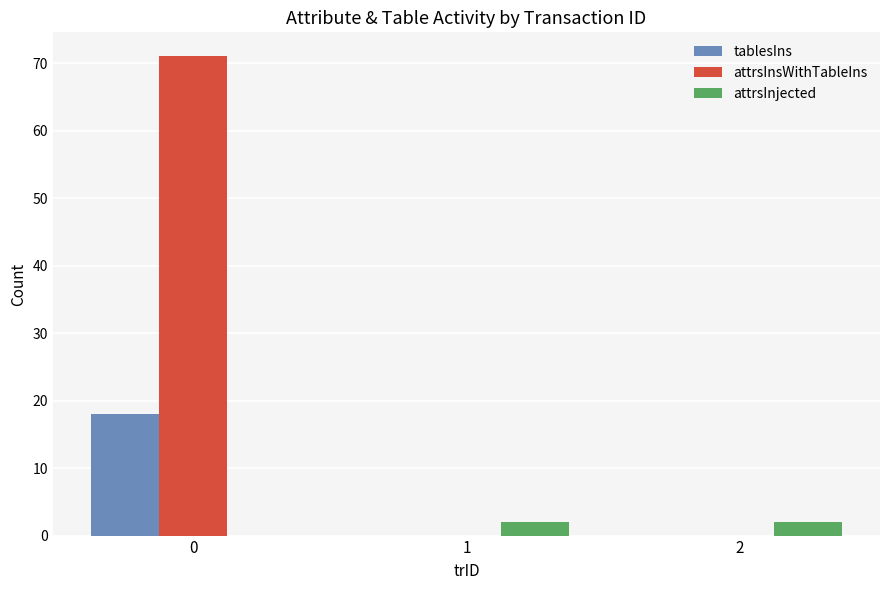

How many categories are shown in the chart?

3